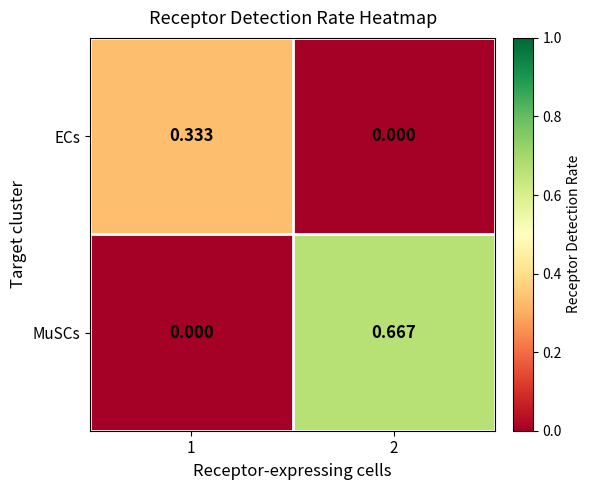

Which series has the largest total across all categories?

MuSCs